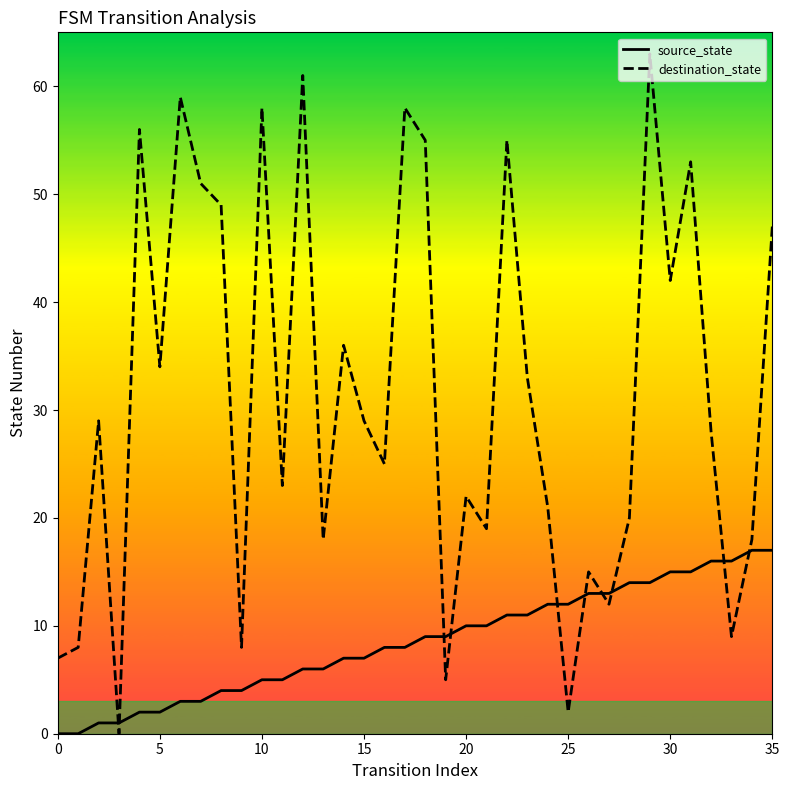

List the series in order of their overall mean, lowest first.

source_state, destination_state